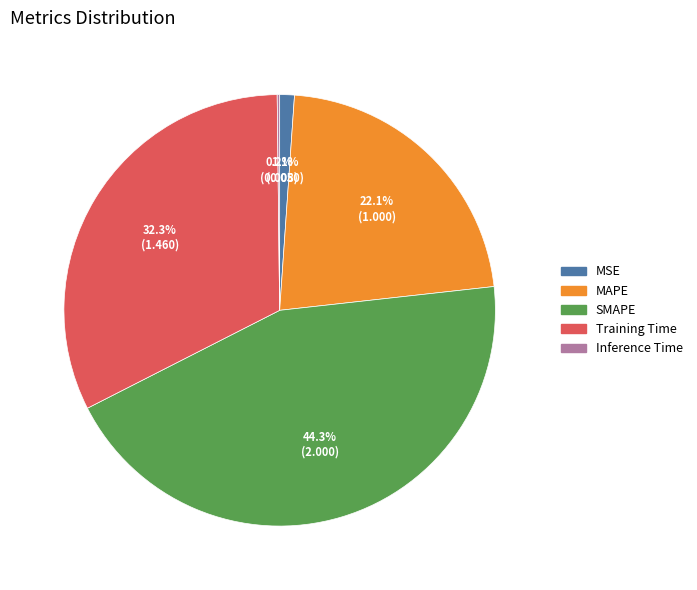

Is it true that Training Time is 32% of the pie?

True